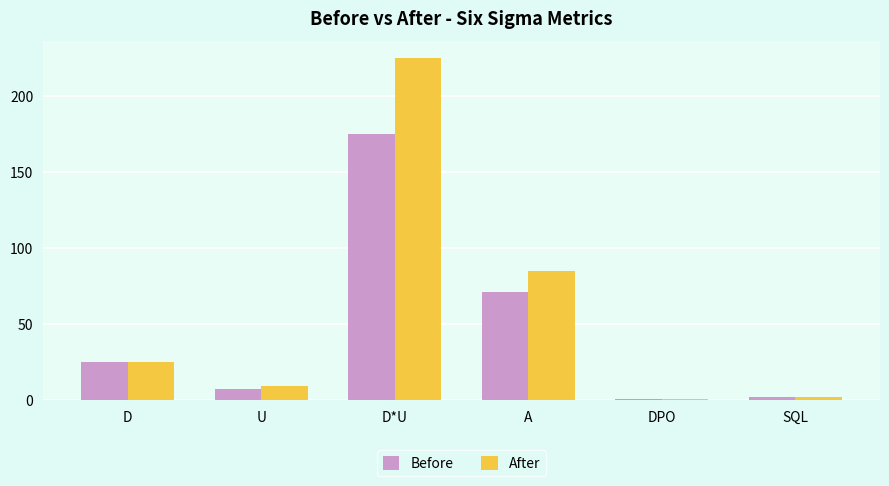

Count the number of data series in this chart.

2